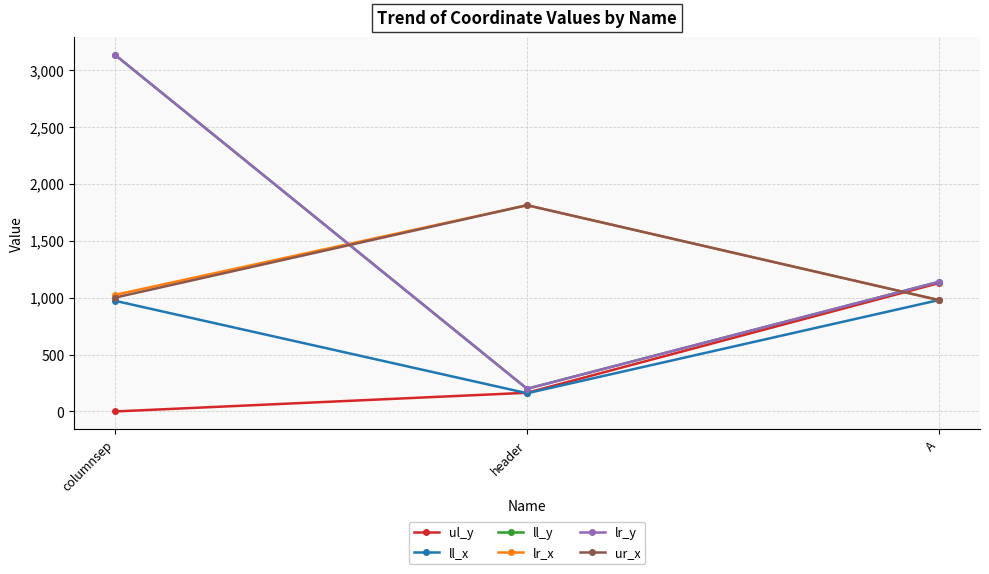

Is this an area chart (filled region under the line)?

No